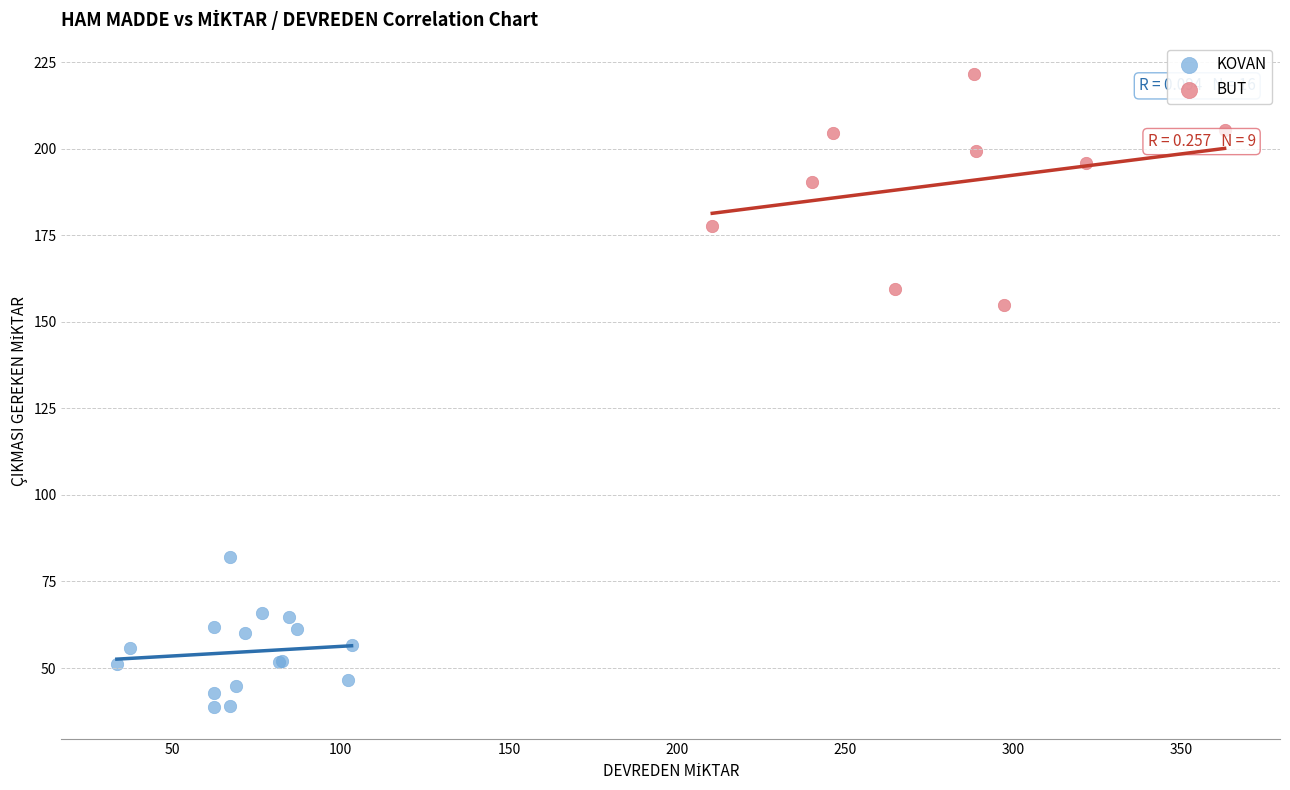

Which series contains the lowest Y value?

KOVAN